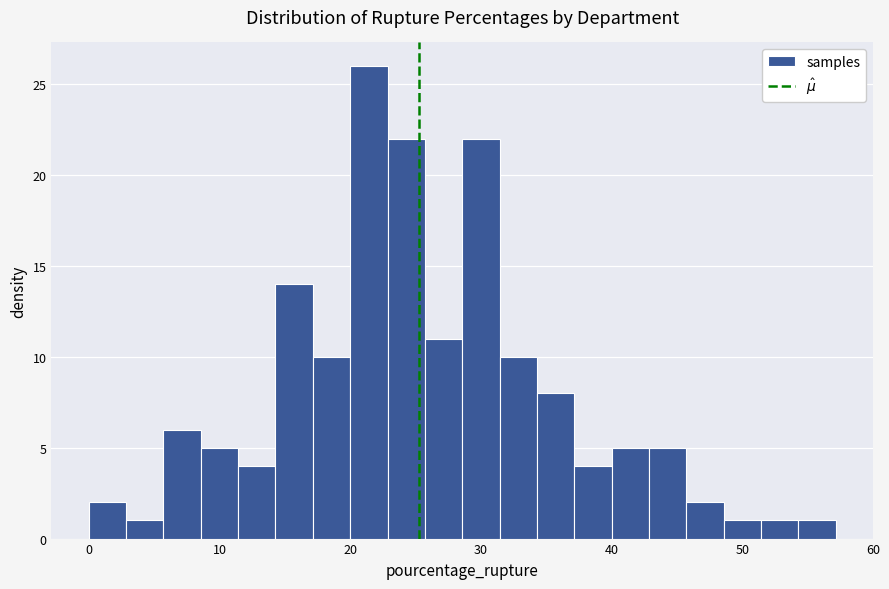

Read against the x-axis, roughly where is the centre of the tallest bar?

21